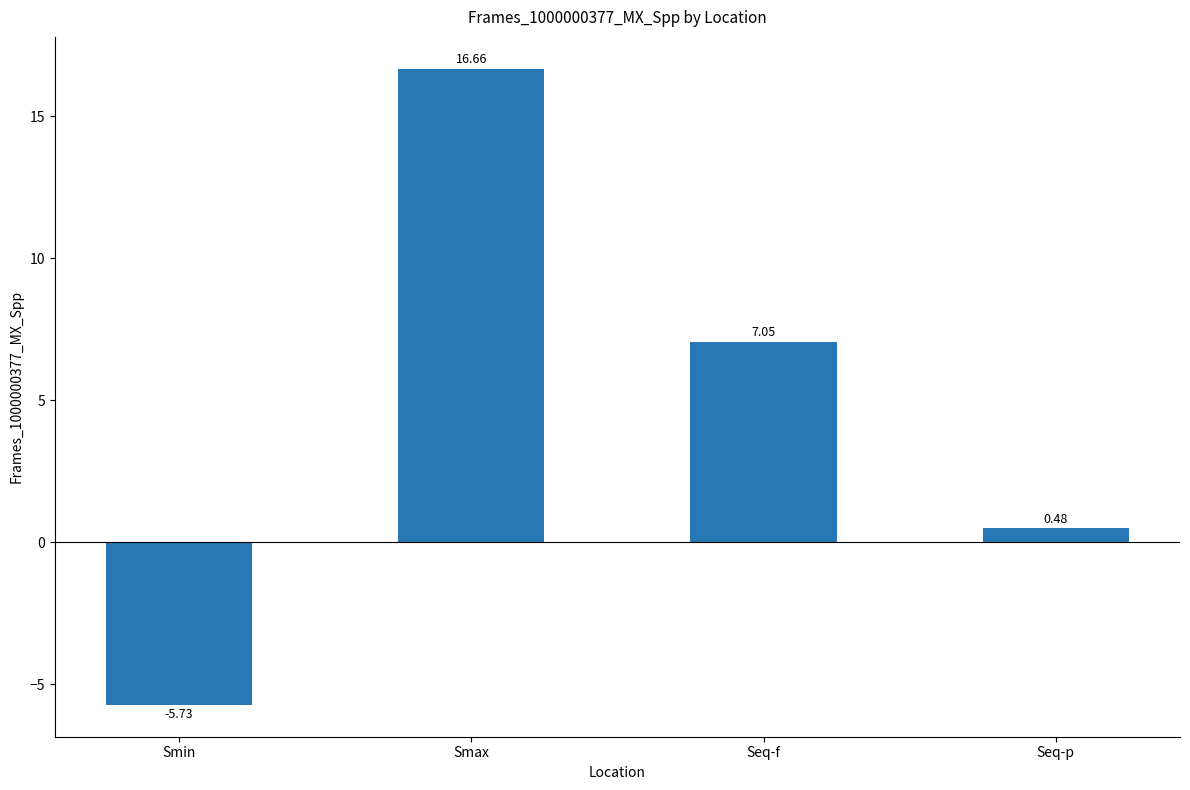

List the labels in order of value, smallest first.

Smin, Seq-p, Seq-f, Smax